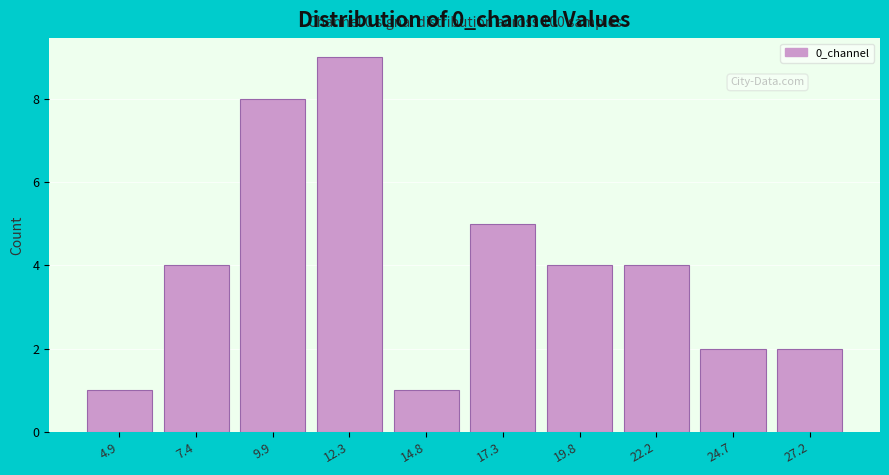

Reading left to right, list all the values displayed in this chart.

4.9=1	7.4=4	9.9=8	12.3=9	14.8=1	17.3=5	19.8=4	22.2=4	24.7=2	27.2=2